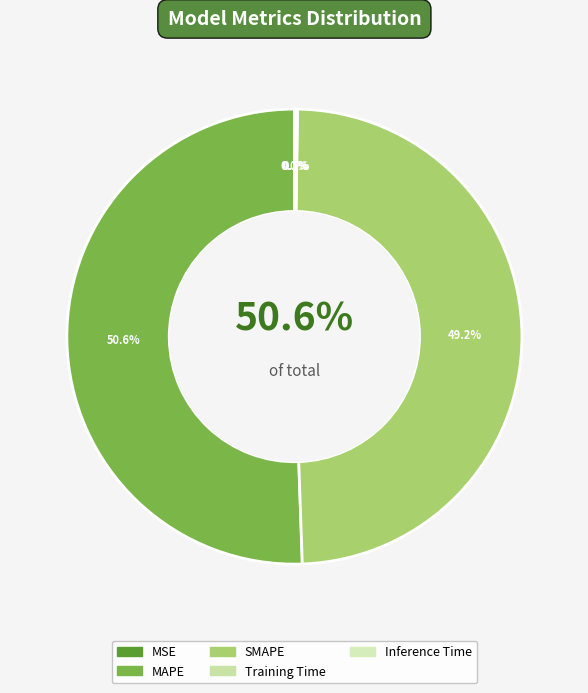

To the nearest percent, what is the difference between the largest and smallest slice percentages?

51%